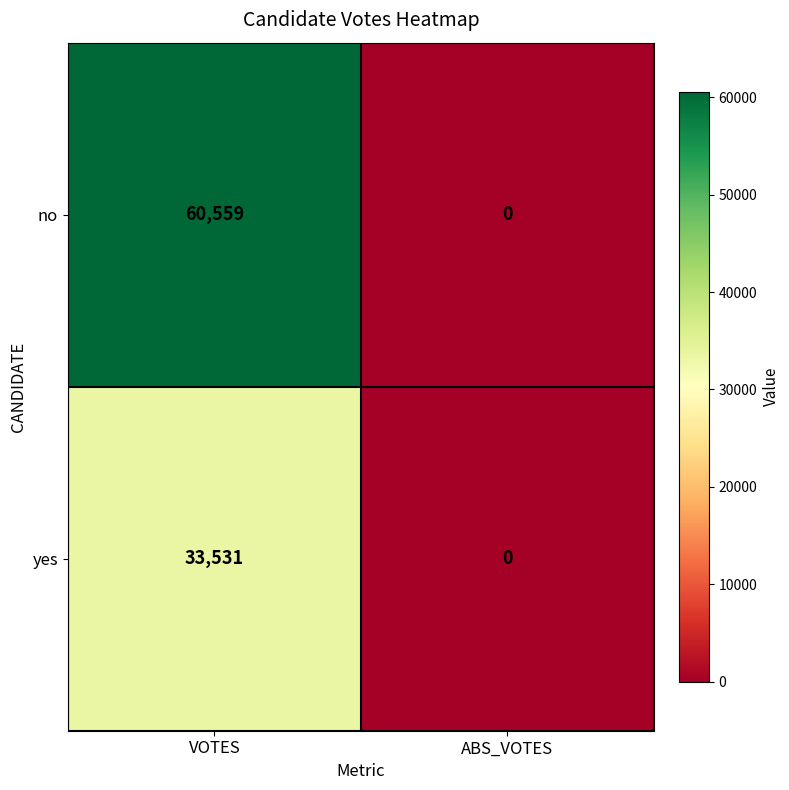

The value of no at ABS_VOTES is -39318. True or false?

False